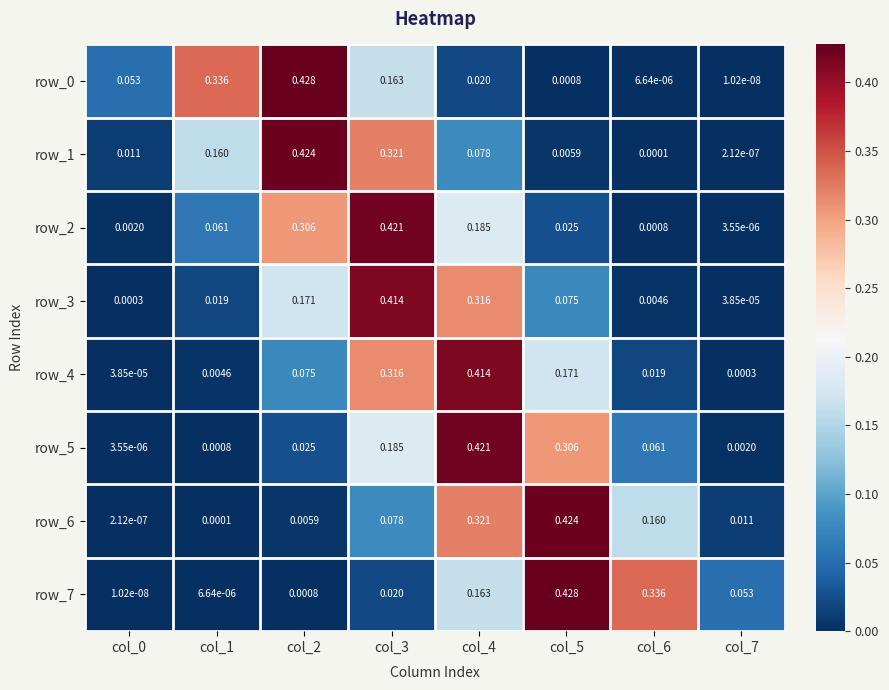

Is the value of row_5 at col_0 greater than the value of row_3 at col_6?

No